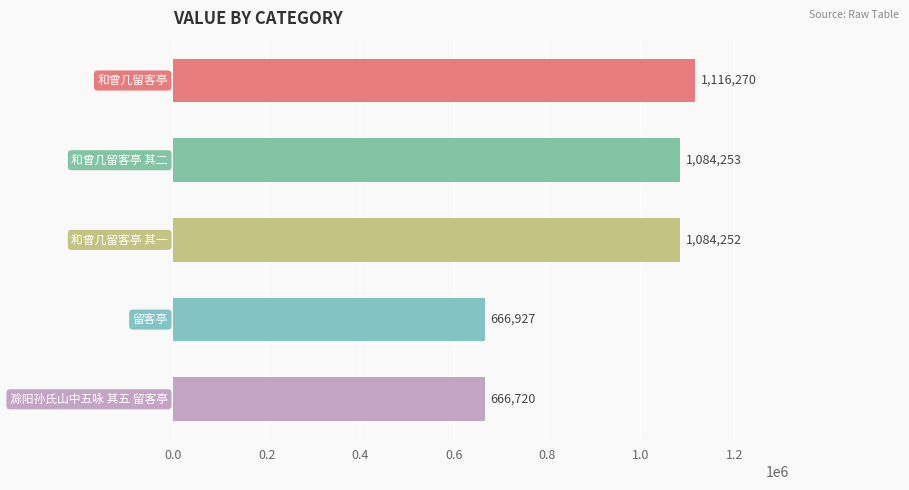

Are the bars horizontal?

Yes